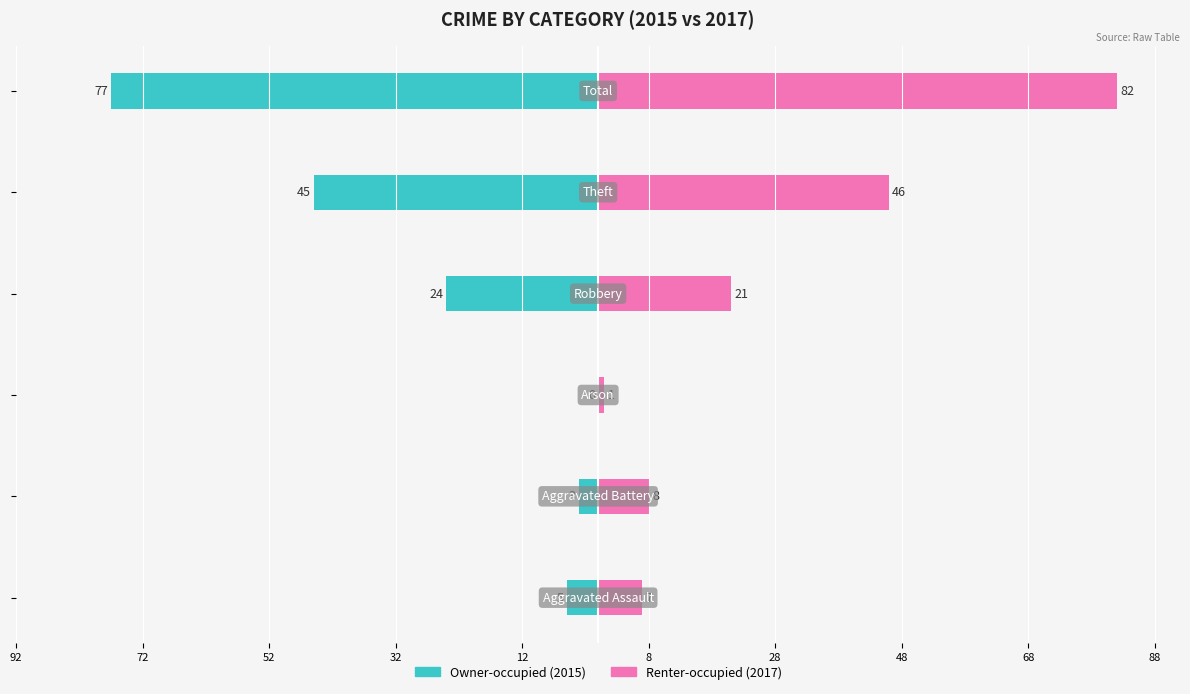

At 12, list the series in order from largest to smallest.

Renter-occupied, Owner-occupied